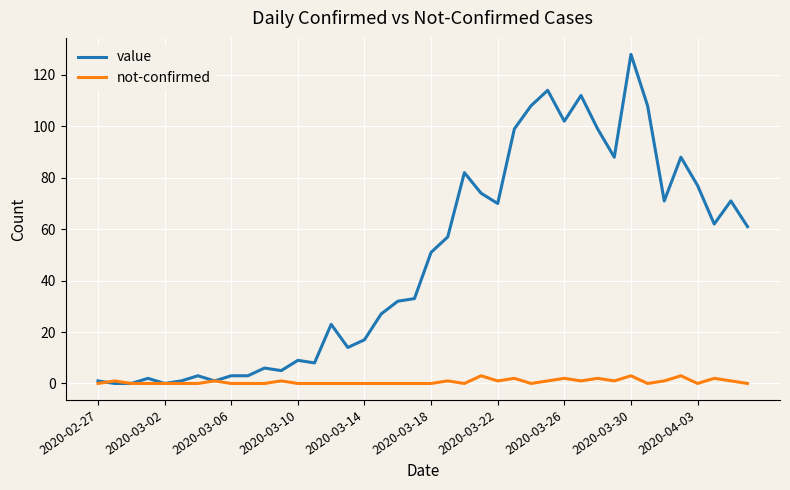

Rank the series by their maximum value, from lowest to highest.

not-confirmed, value